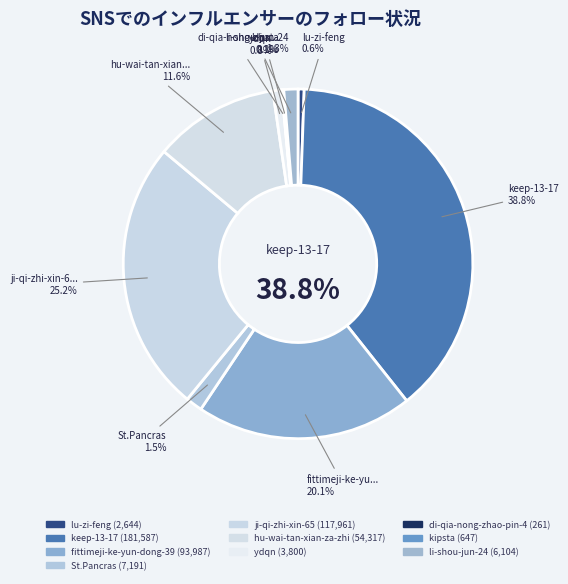

What is the ratio of the value at ji-qi-zhi-xin-65 to the value at St.Pancras?

16.4